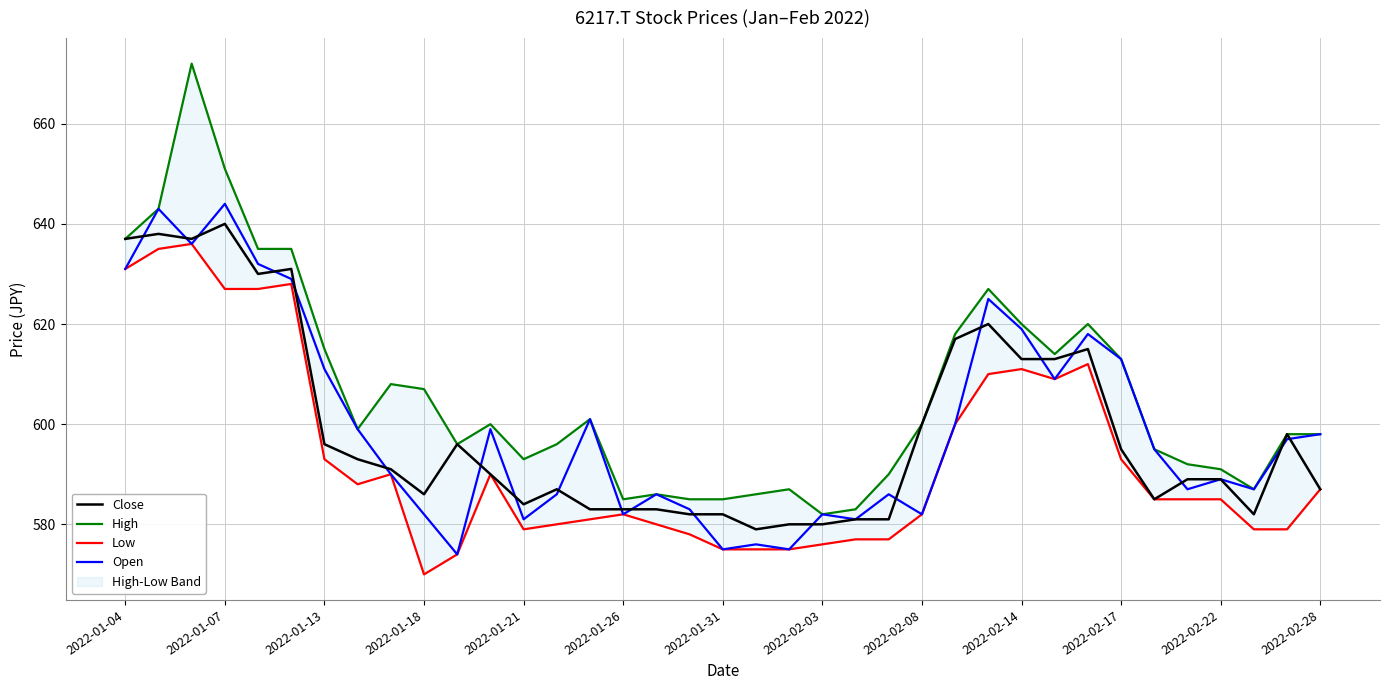

True or false: Open has a value of 180 at 2022-02-14.

False